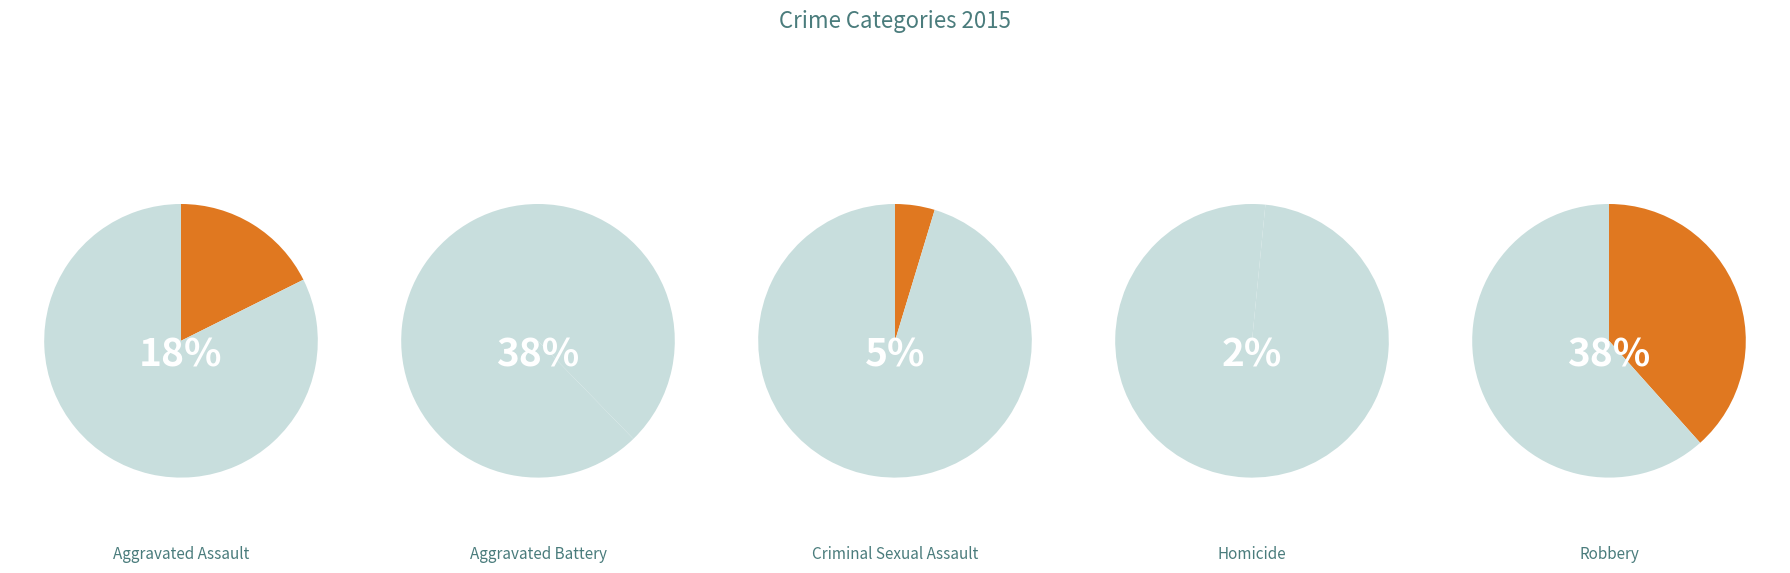

What percentage is the Aggravated Battery slice, to the nearest percent?

38%